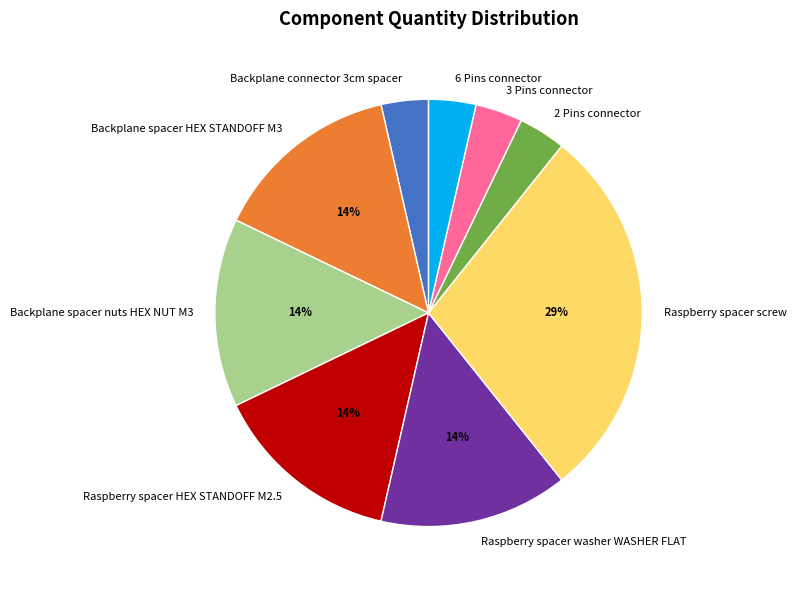

Is the sum of 6 Pins connector and Raspberry spacer screw greater than half?

No